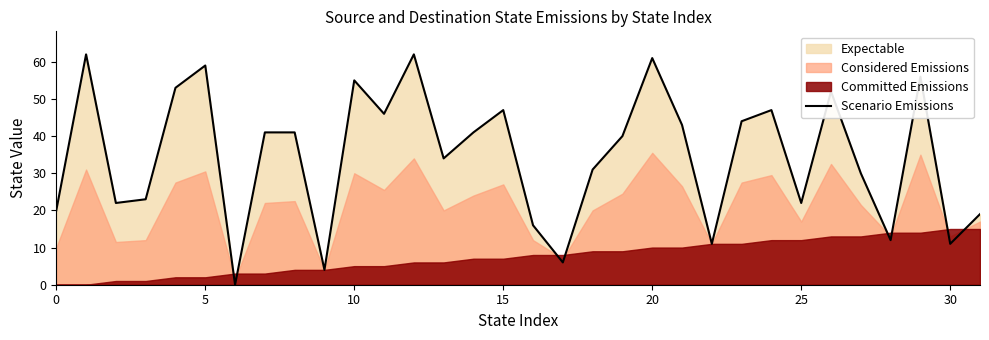

Count the number of values greater than 41.

13